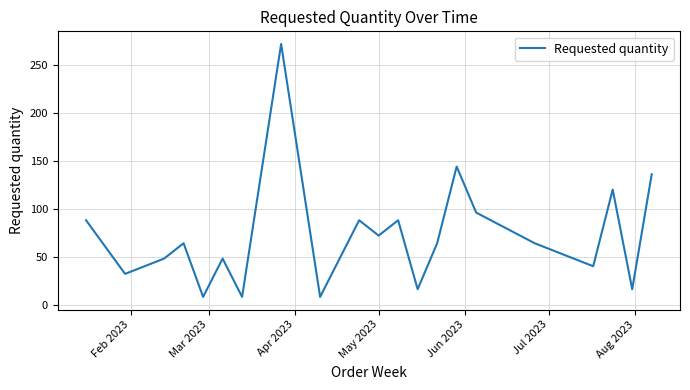

What is the smallest value displayed?

8